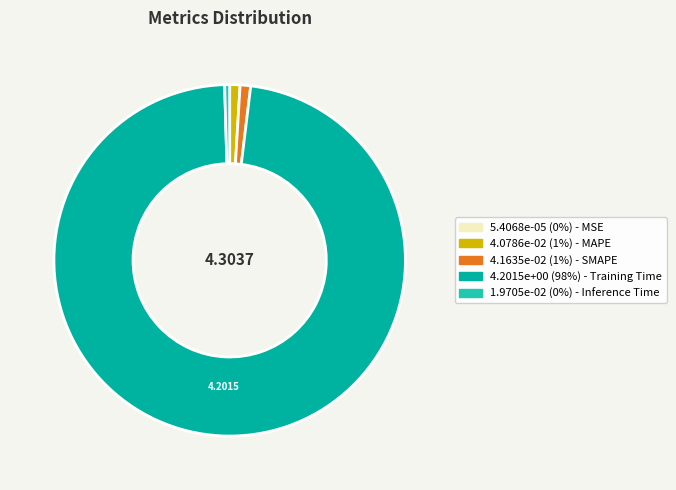

Is there a majority slice in this chart?

Yes